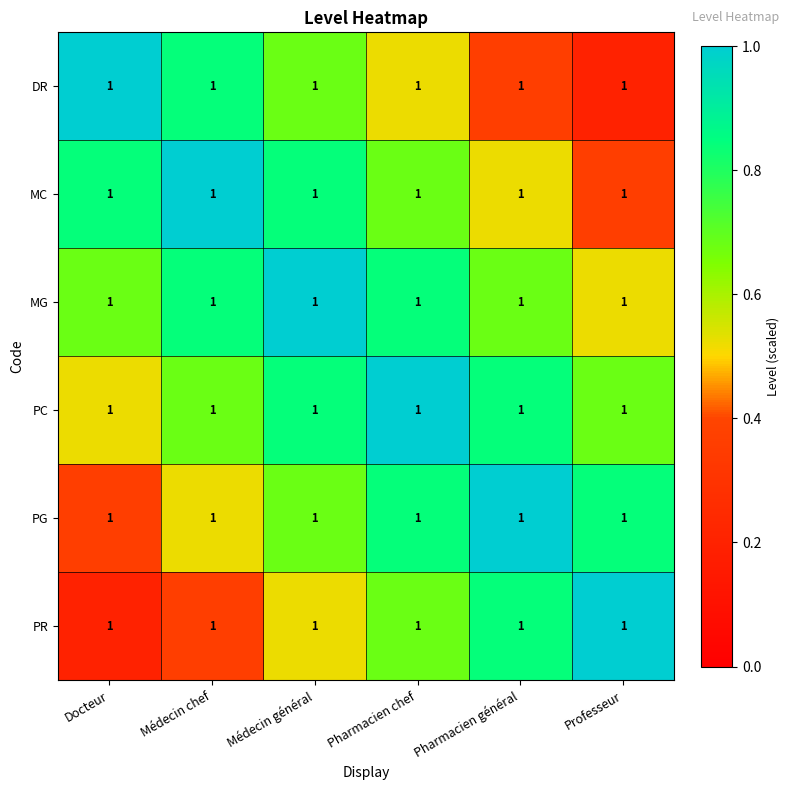

Count the PG values in the range 0 to 1.

6